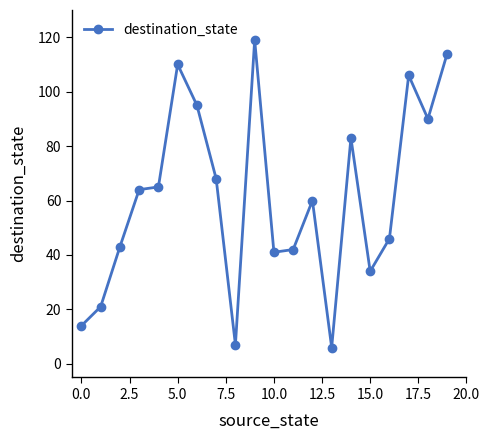

How many categories are shown in the chart?

20